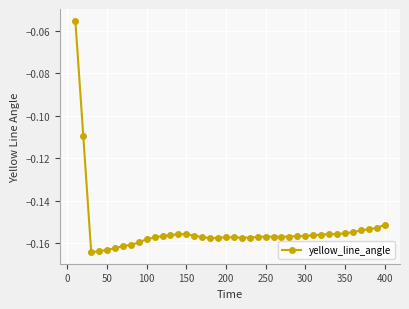

True or false: there are more than 1 points higher than both neighbors.

True